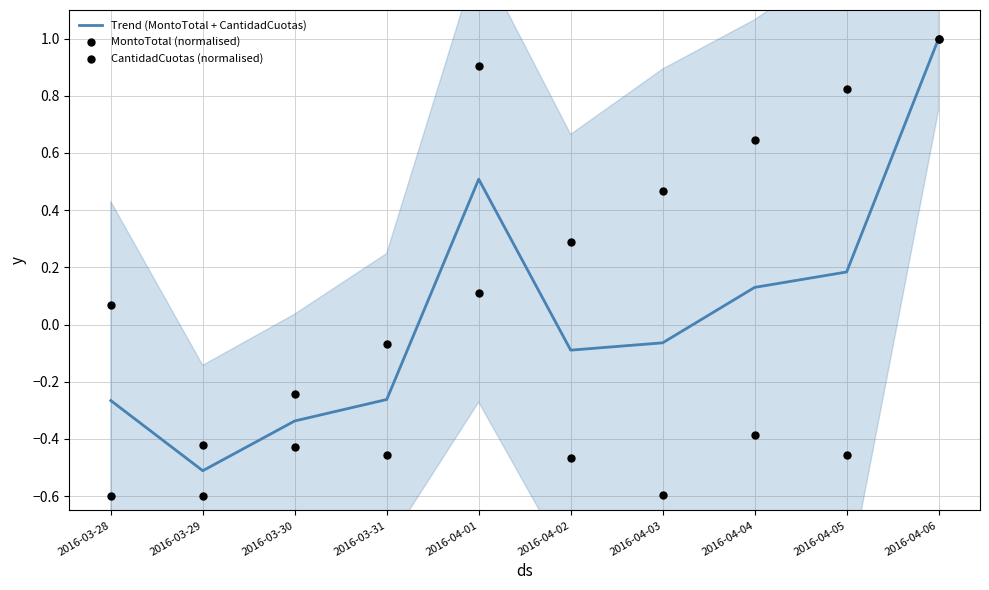

At how many categories does at least one series exceed 0?

7